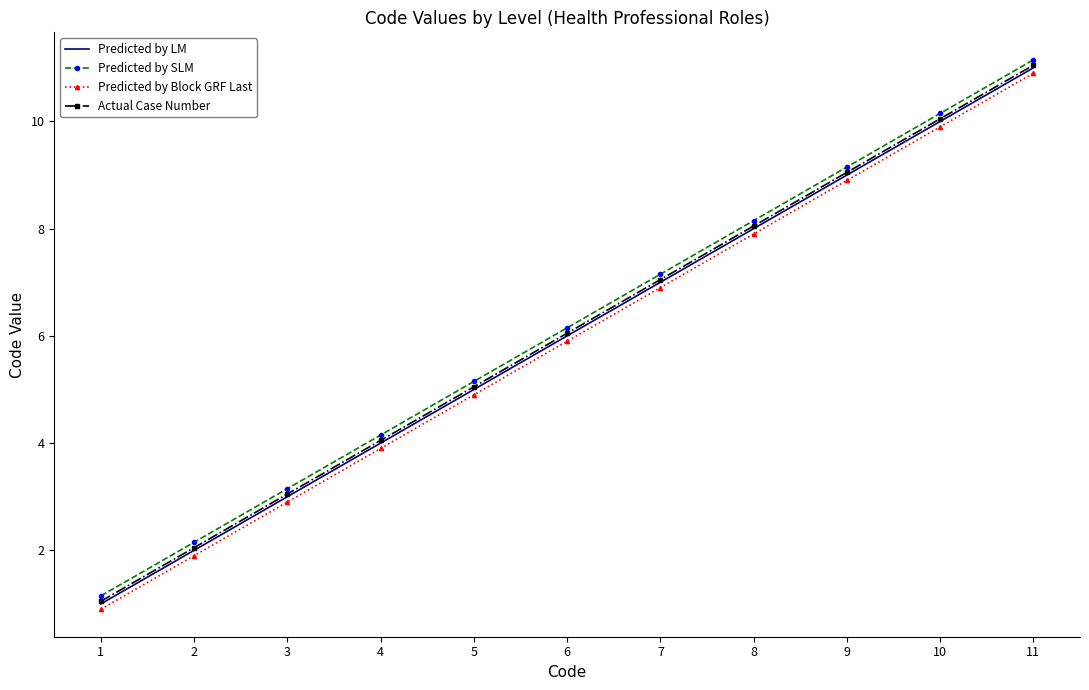

Is the value of Predicted by LM at 10 greater than the value of Actual Case Number at 2?

Yes